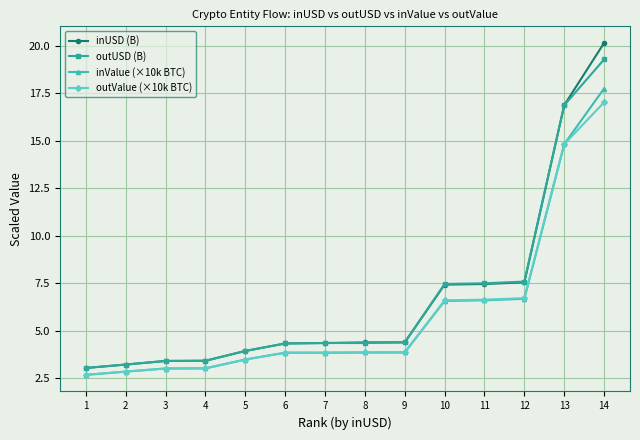

Rank the series by their maximum value, from lowest to highest.

outValue (×10k BTC), inValue (×10k BTC), outUSD (B), inUSD (B)